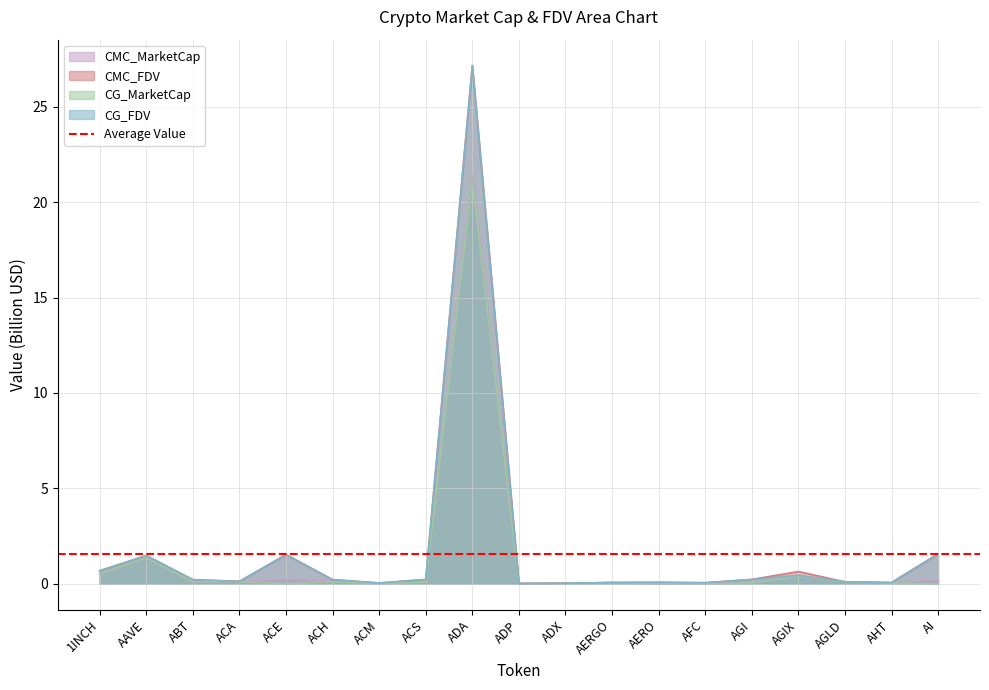

What are all the series names shown in the legend?

CMC_MarketCap, CMC_FDV, CG_MarketCap, CG_FDV